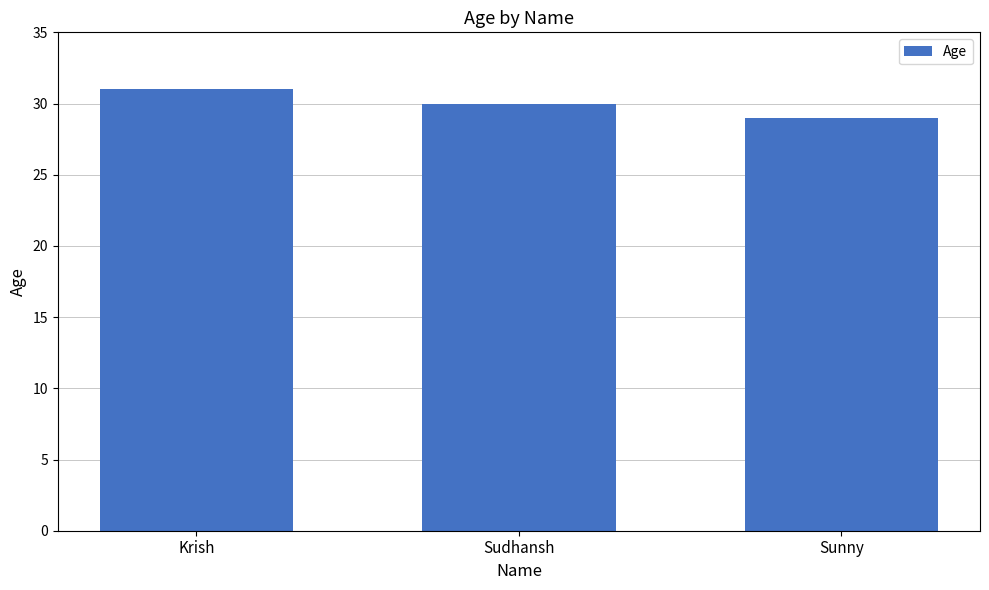

At which category does the chart reach its peak across all series?

Krish